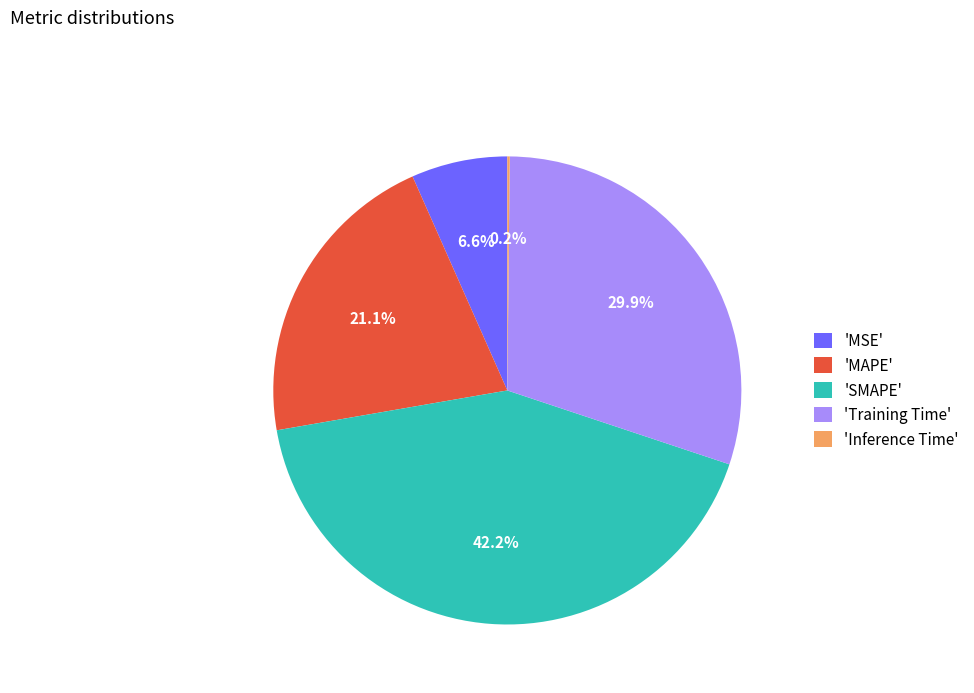

Is there any slice that represents more than half of the pie?

No